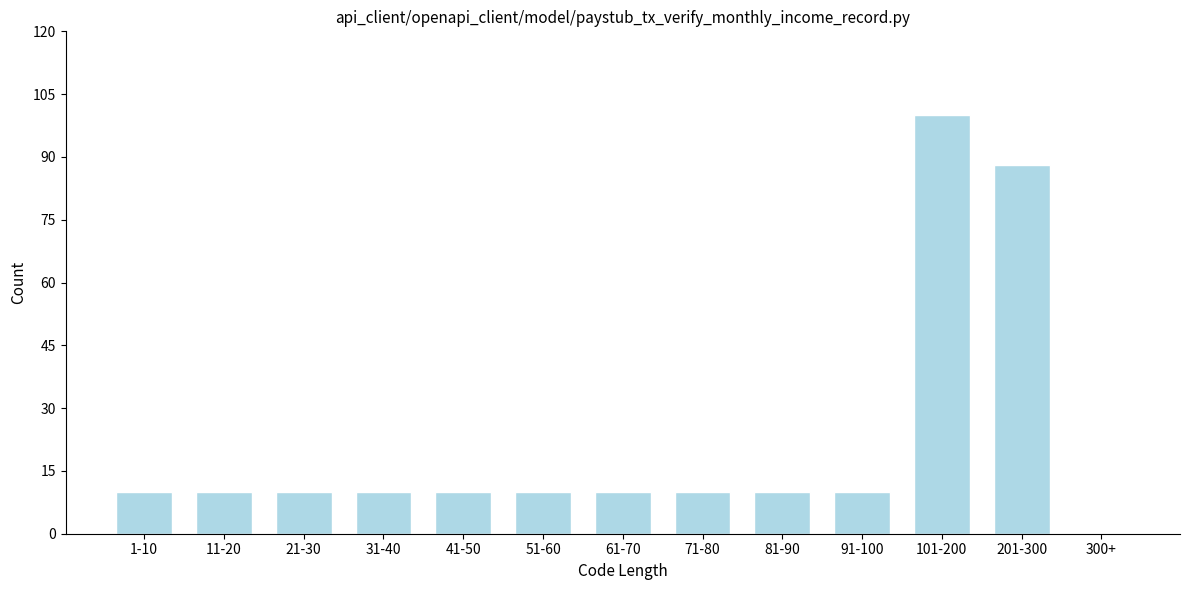

Reading right to left, what are all the values shown in this chart?

300+=0	201-300=88	101-200=100	91-100=10	81-90=10	71-80=10	61-70=10	51-60=10	41-50=10	31-40=10	21-30=10	11-20=10	1-10=10